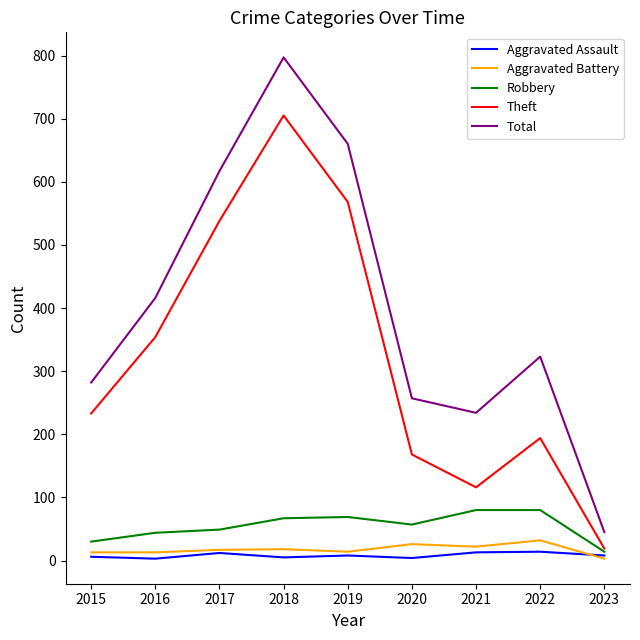

Is the value of Aggravated Battery at 2022 greater than the value of Aggravated Assault at 2019?

Yes